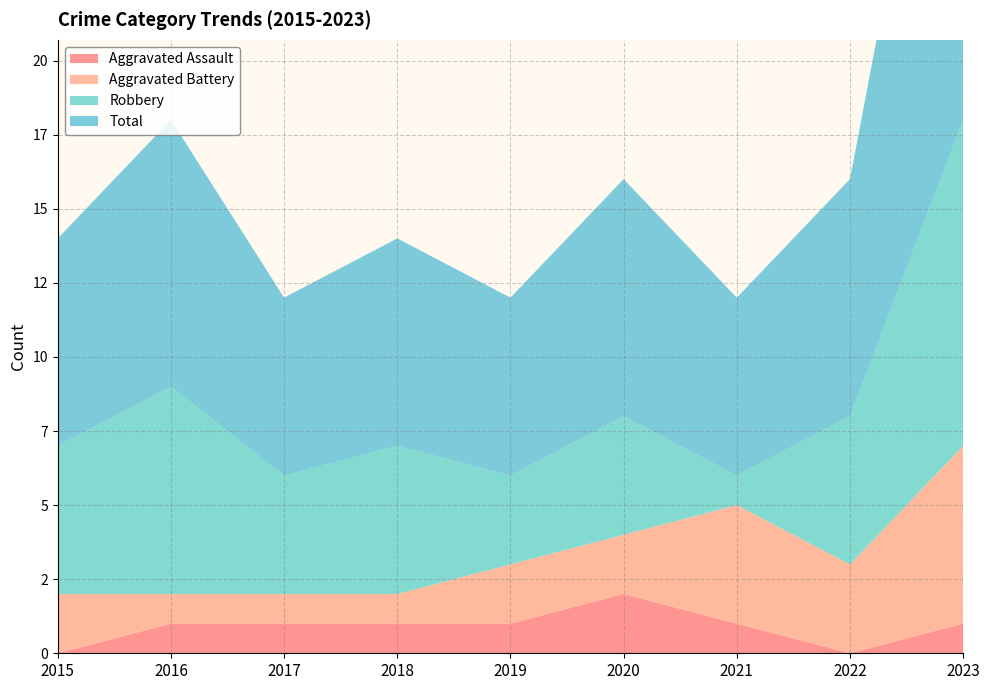

Reading right to left, list all the values displayed in this chart.

Aggravated Assault: 2023=1	2022=0	2021=1	2020=2	2019=1	2018=1	2017=1	2016=1	2015=0
Aggravated Battery: 2023=6	2022=3	2021=4	2020=2	2019=2	2018=1	2017=1	2016=1	2015=2
Robbery: 2023=11	2022=5	2021=1	2020=4	2019=3	2018=5	2017=4	2016=7	2015=5
Total: 2023=18	2022=8	2021=6	2020=8	2019=6	2018=7	2017=6	2016=9	2015=7